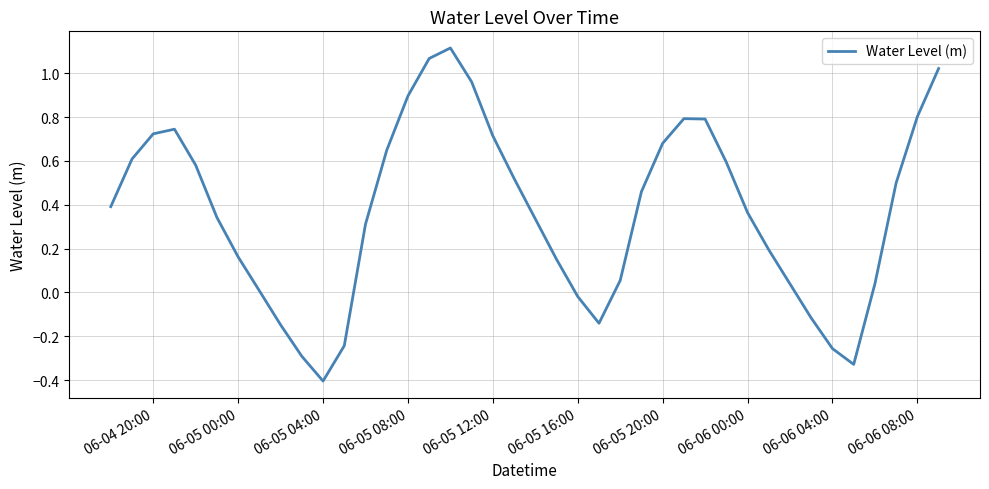

True or false: the data has more than 1 interior local peaks.

True